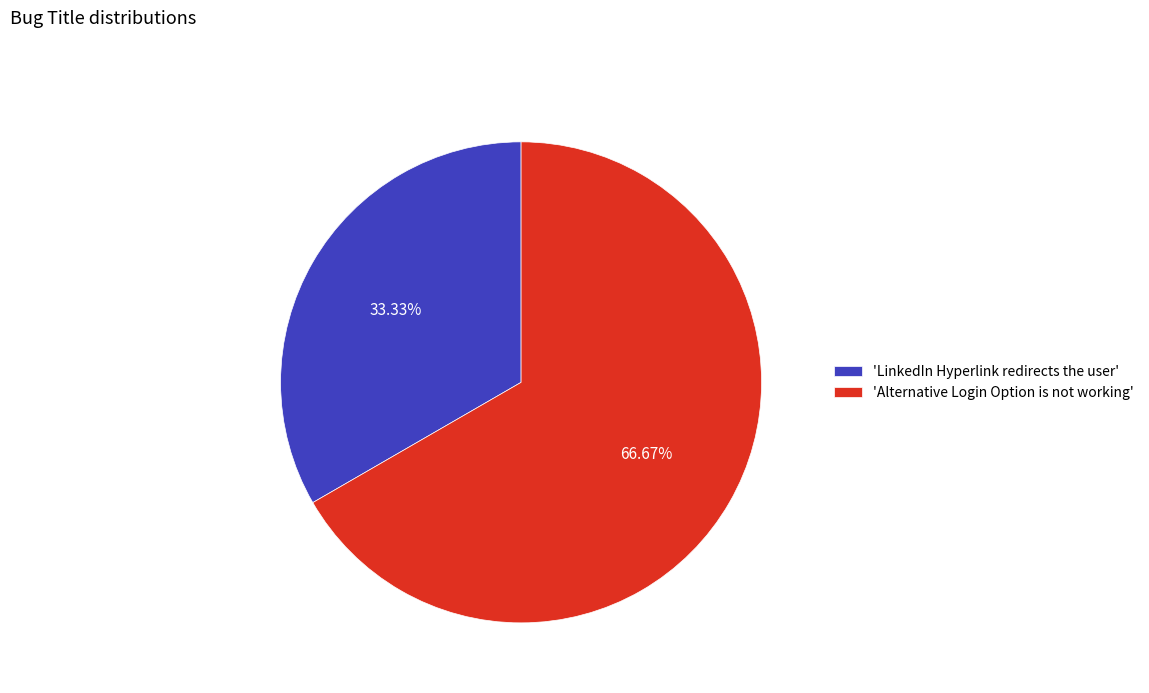

Which slice is the largest?

'Alternative Login Option is not working'